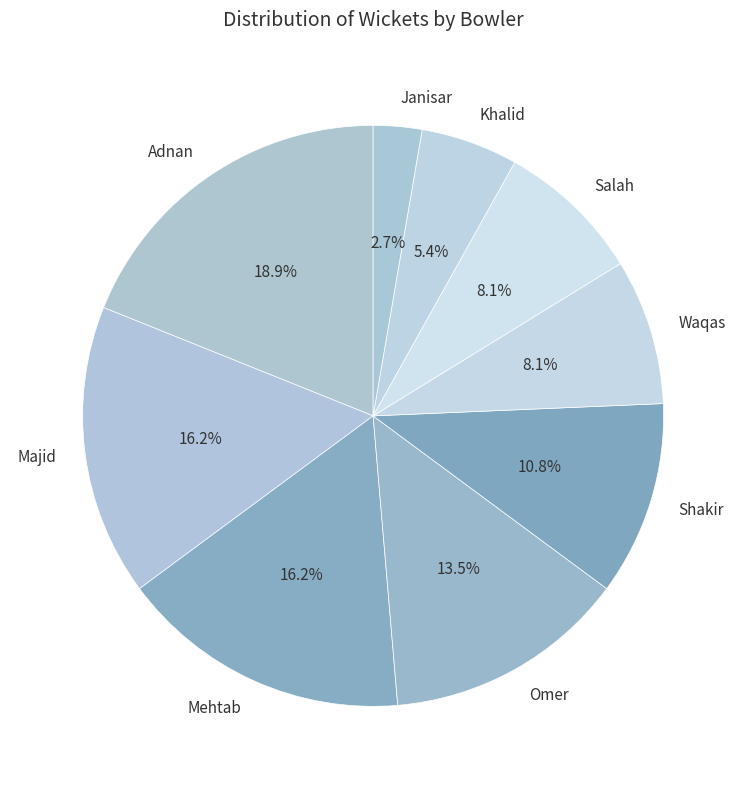

Does Khalid account for over 50% of the chart?

No